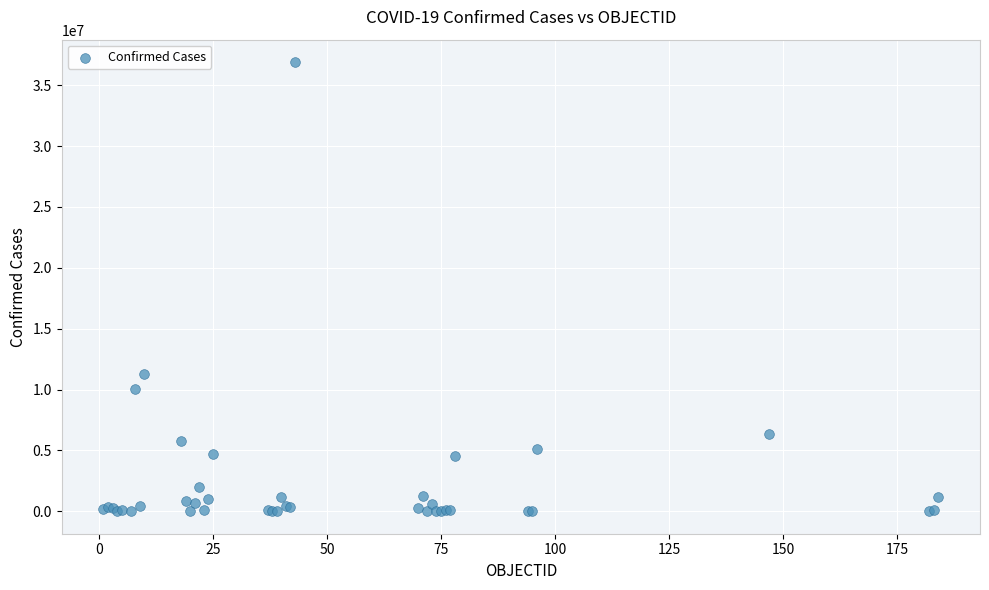

What Y value in the scatter plot is closest to 18452667?

11312904